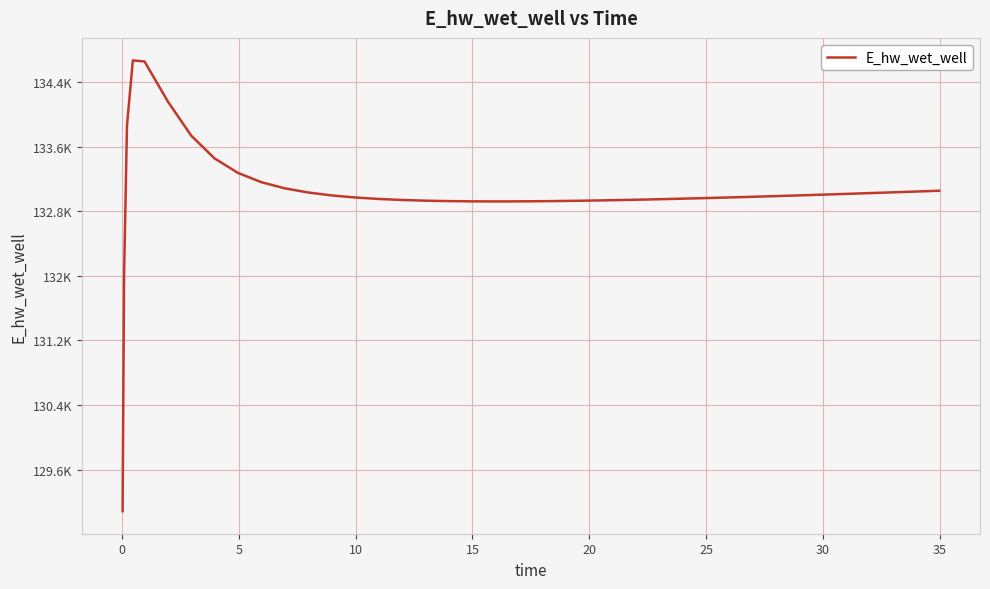

What is the difference between the maximum and minimum values?

5581.6